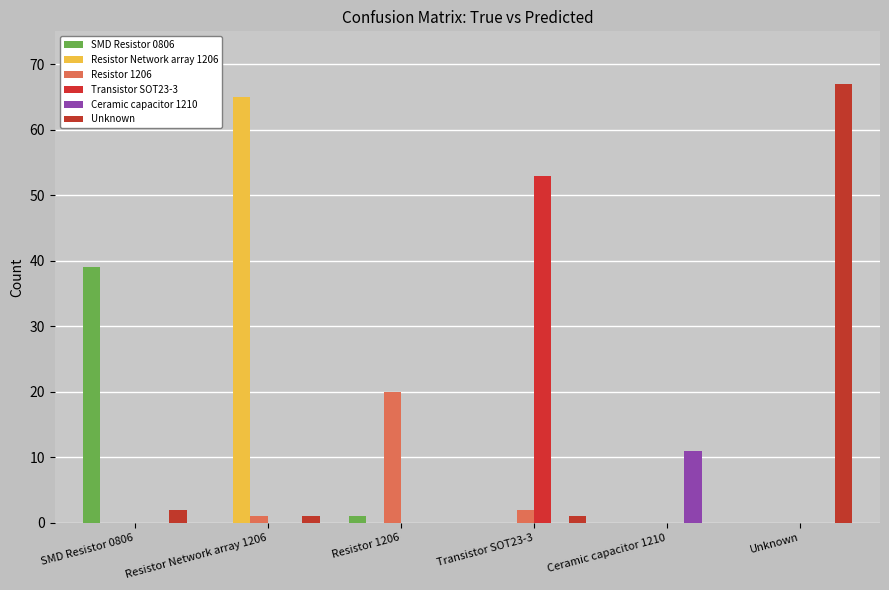

Reading left to right, extract all data points from this chart.

SMD Resistor 0806: 39	0	1	0	0	0
Resistor Network array 1206: 0	65	0	0	0	0
Resistor 1206: 0	1	20	2	0	0
Transistor SOT23-3: 0	0	0	53	0	0
Ceramic capacitor 1210: 0	0	0	0	11	0
Unknown: 2	1	0	1	0	67